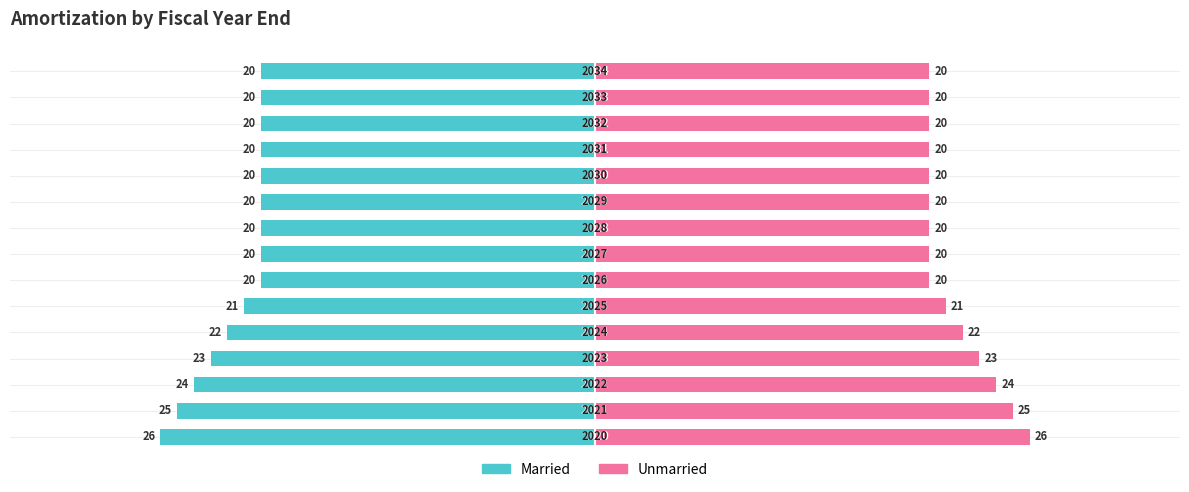

Which series changed the most between 3 and 12?

Married